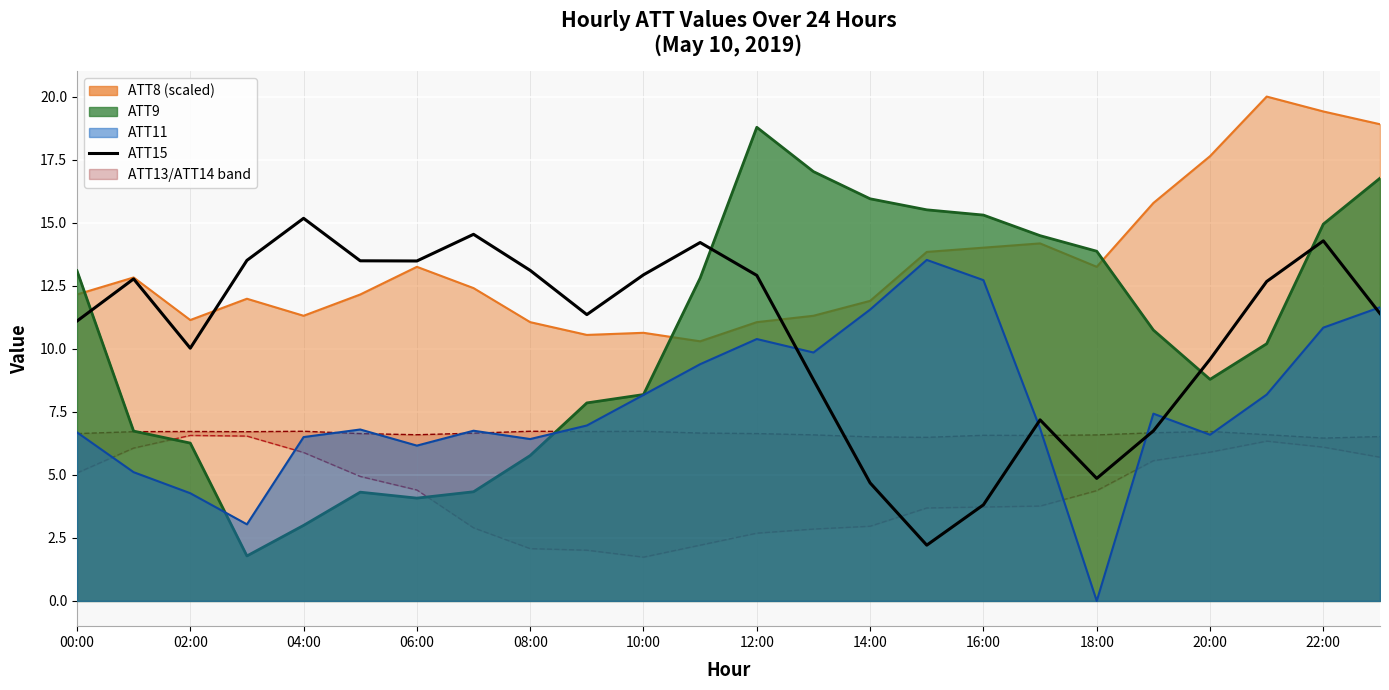

Where is the data nearest to the value 8?

13